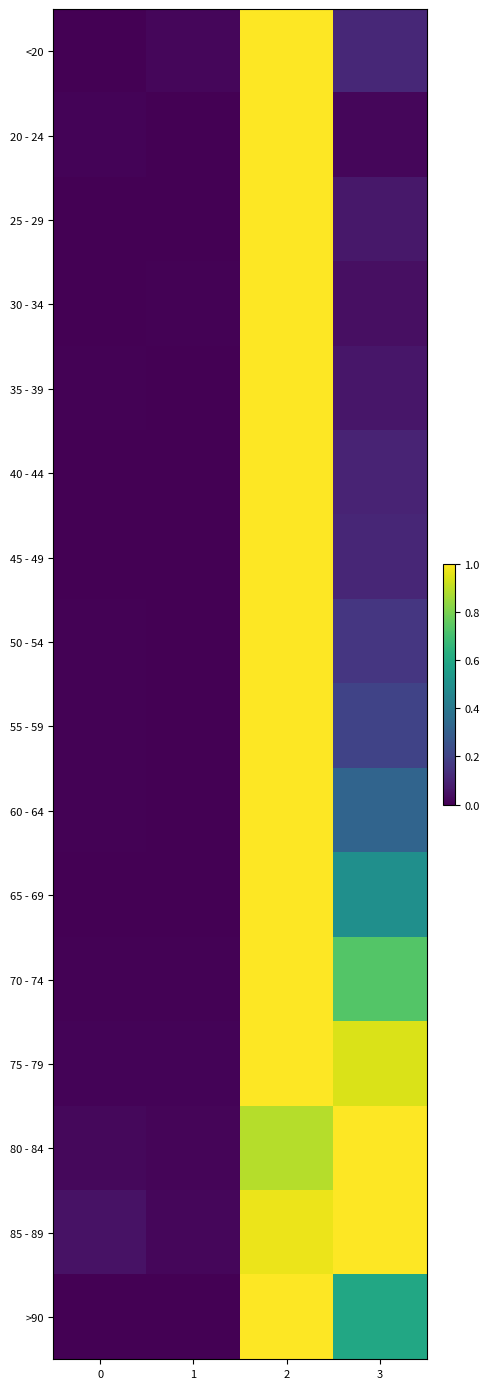

Reading left to right, extract all data points from this chart.

<20: 0=0.0	1=0.0	2=1.0	3=0.1
20 - 24: 0=0.0	1=0.0	2=1.0	3=0.0
25 - 29: 0=0.0	1=0.0	2=1.0	3=0.1
30 - 34: 0=0.0	1=0.0	2=1.0	3=0.0
35 - 39: 0=0.0	1=0.0	2=1.0	3=0.1
40 - 44: 0=0.0	1=0.0	2=1.0	3=0.1
45 - 49: 0=0.0	1=0.0	2=1.0	3=0.1
50 - 54: 0=0.0	1=0.0	2=1.0	3=0.2
55 - 59: 0=0.0	1=0.0	2=1.0	3=0.2
60 - 64: 0=0.0	1=0.0	2=1.0	3=0.3
65 - 69: 0=0.0	1=0.0	2=1.0	3=0.5
70 - 74: 0=0.0	1=0.0	2=1.0	3=0.7
75 - 79: 0=0.0	1=0.0	2=1.0	3=0.9
80 - 84: 0=0.0	1=0.0	2=0.9	3=1.0
85 - 89: 0=0.0	1=0.0	2=1.0	3=1.0
>90: 0=0.0	1=0.0	2=1.0	3=0.6